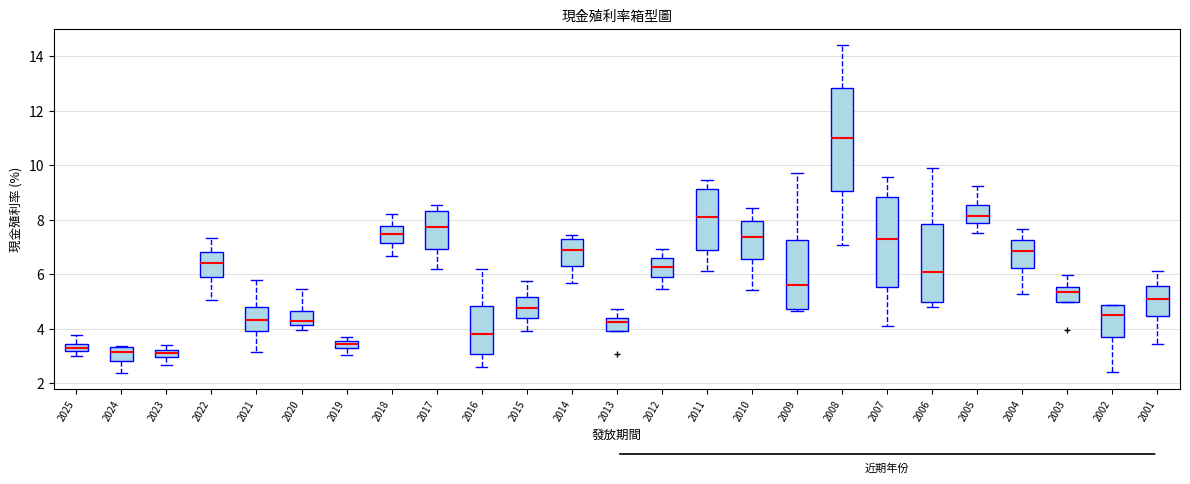

Which box is the tallest, from its lower edge to its upper edge?

2008